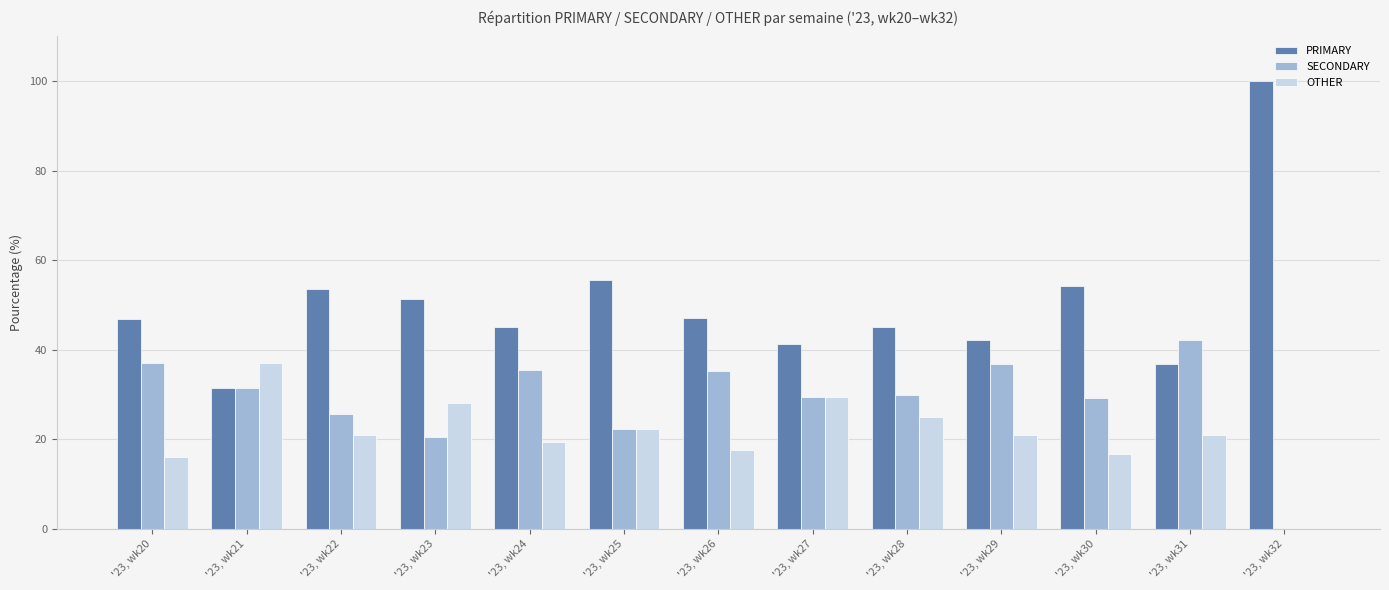

What are all the series names shown in the legend?

PRIMARY, SECONDARY, OTHER